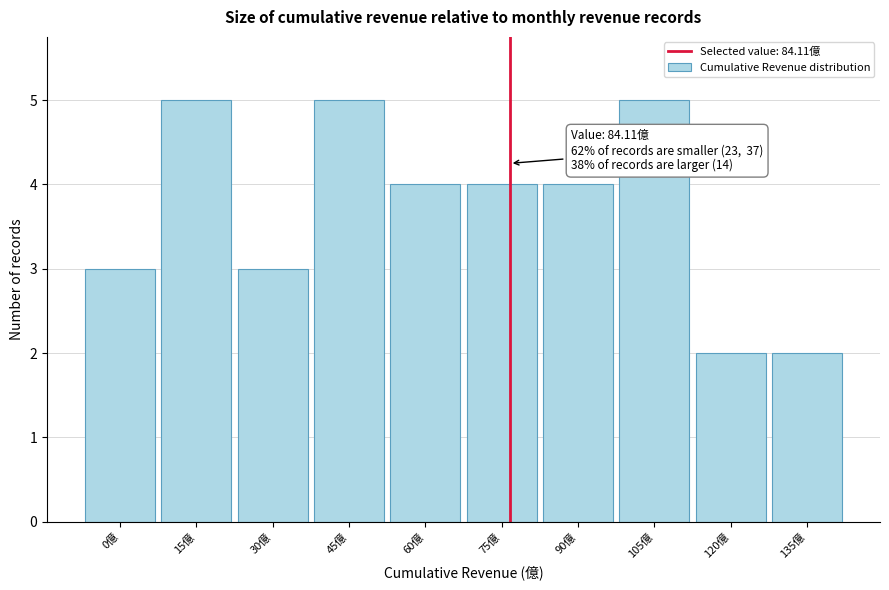

Reading right to left, transcribe all the data shown in this chart.

135億=2	120億=2	105億=5	90億=4	75億=4	60億=4	45億=5	30億=3	15億=5	0億=3